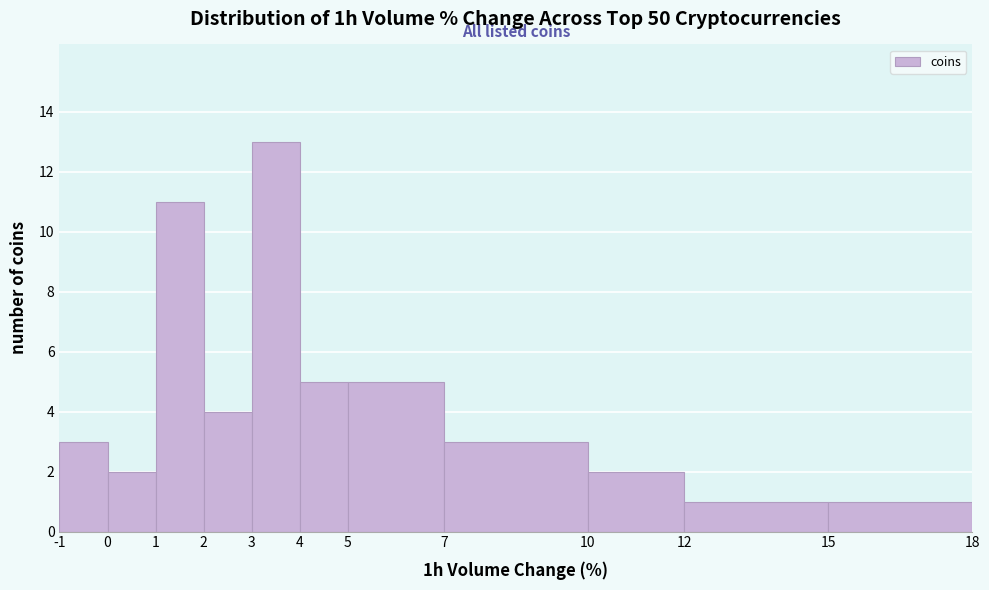

Reading left to right, transcribe this chart: for each bar, give the range it covers on the x-axis and its height. The values are not printed on the chart, so give them approximately, as read against the axis.

-1 to 0: 3
0 to 1: 2
1 to 2: 11
2 to 3: 4
3 to 4: 13
4 to 5: 5
5 to 7: 5
7 to 10: 3
10 to 12: 2
12 to 15: 1
15 to 18: 1